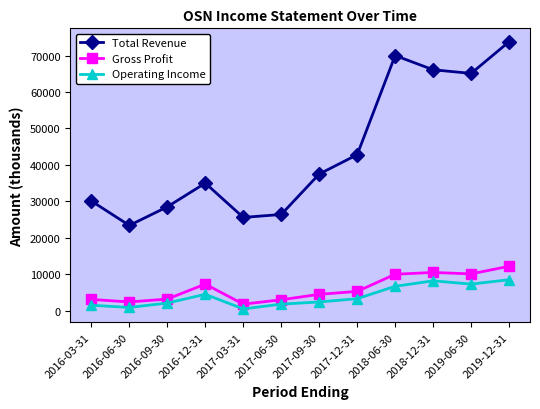

What is the approximate value of Gross Profit at 2016-03-31, to the nearest 10?

3100